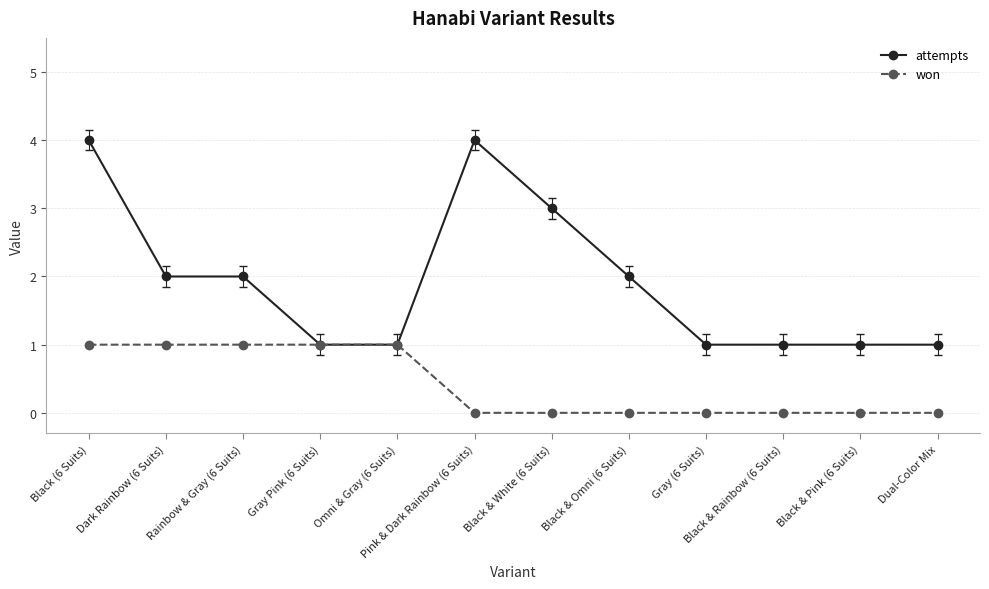

What are all the series names shown in the legend?

attempts, won